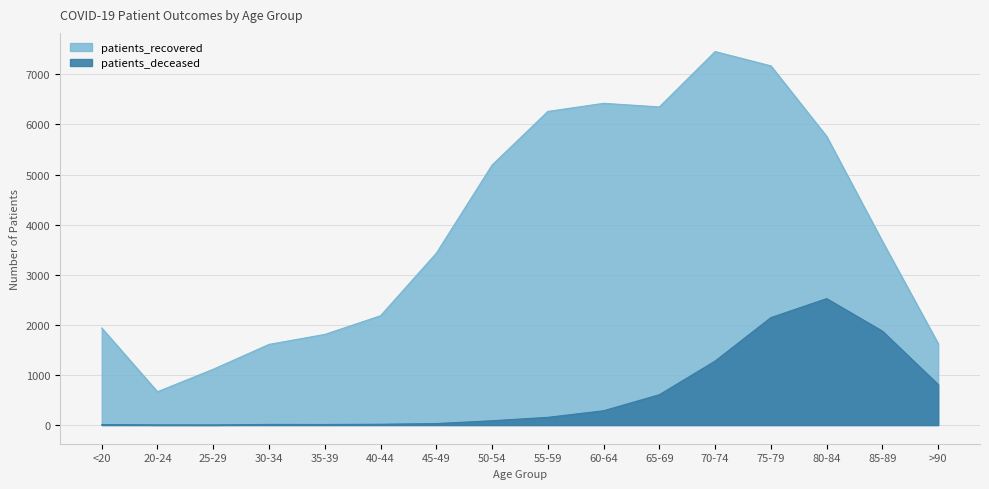

How many lines are shown in the chart?

2